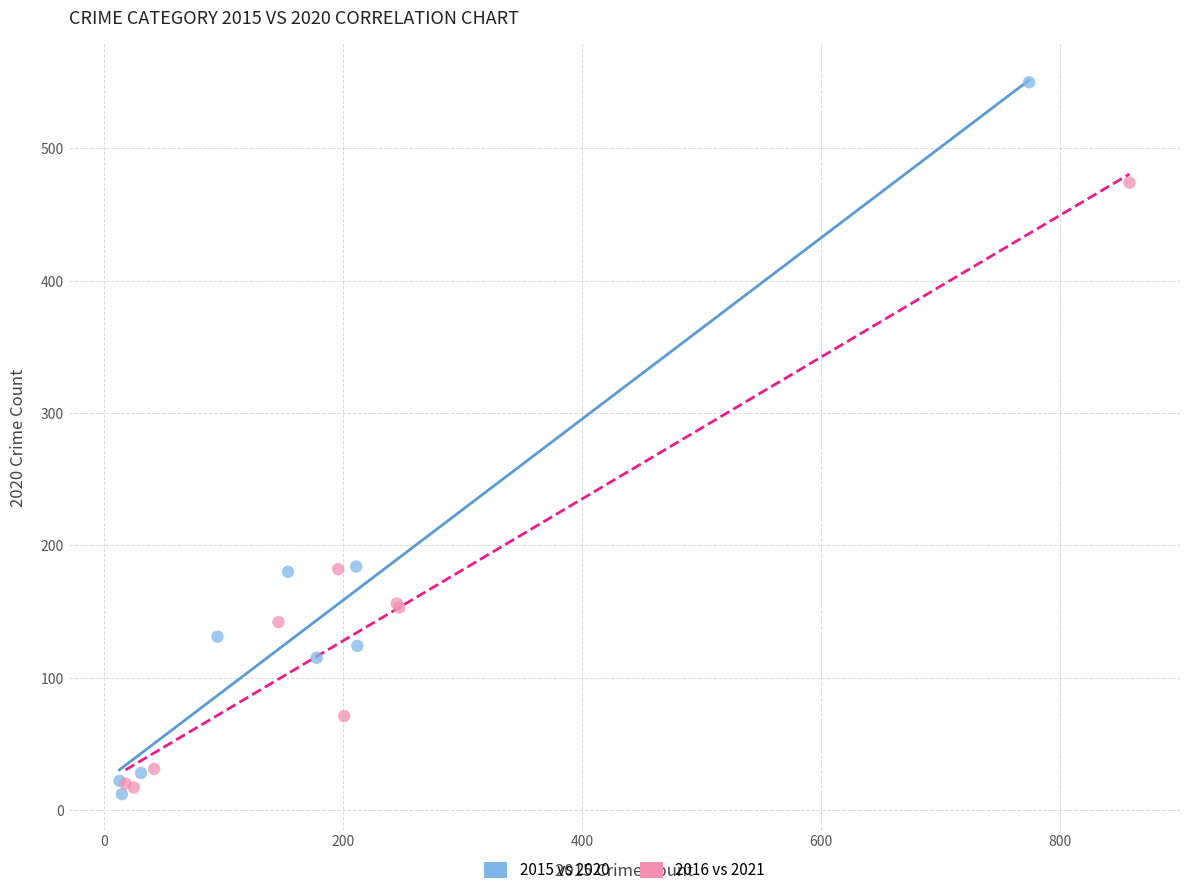

Which series has the largest Y range (max minus min)?

2015 vs 2020